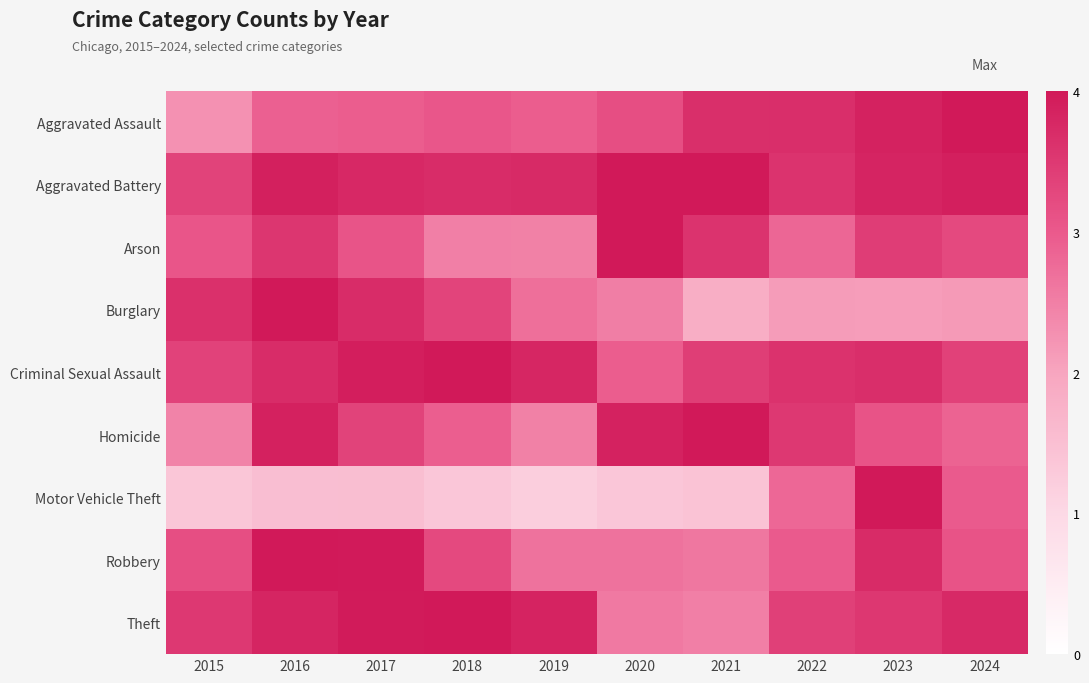

At how many categories does at least one series exceed 1?

10